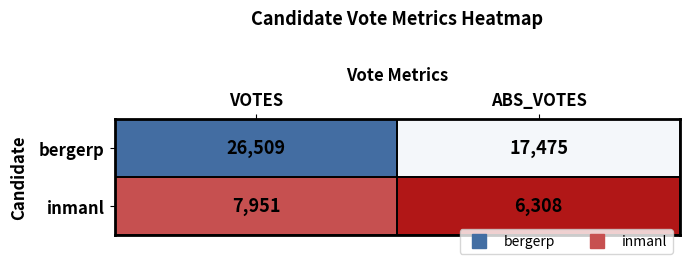

Which series has the largest total across all categories?

bergerp